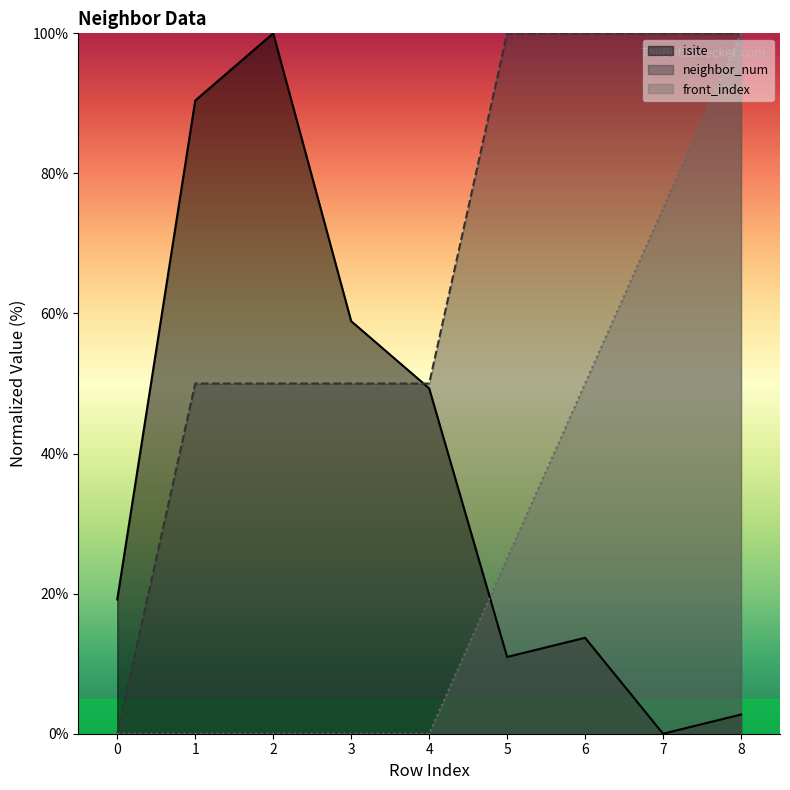

What is the difference between the maximum and minimum values in the front_index series?

100.0